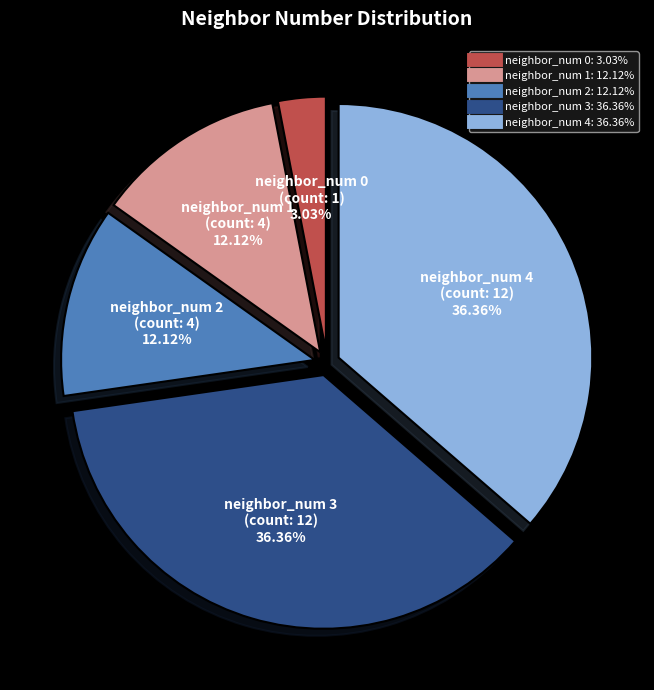

Does any single category account for the majority?

No